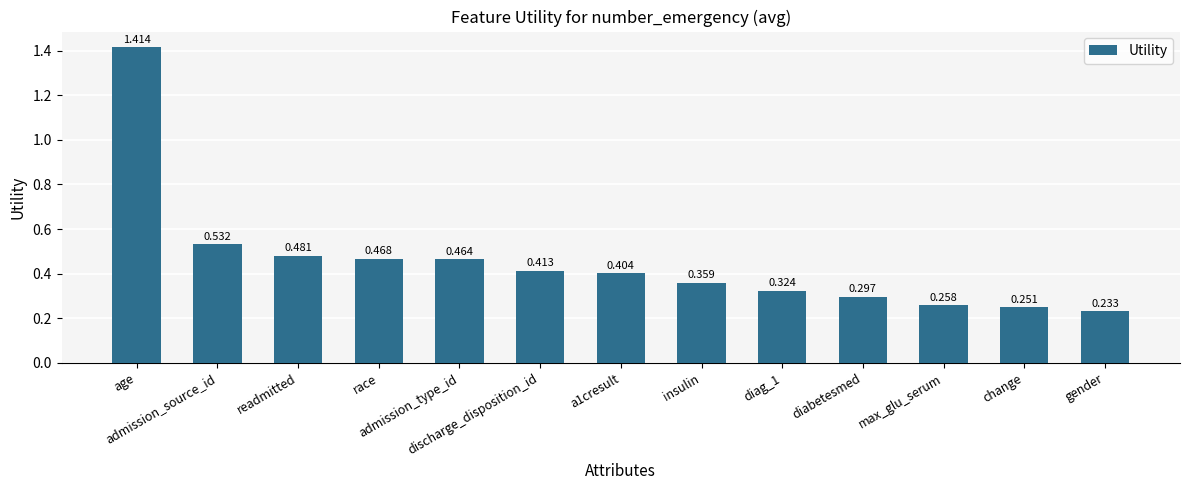

What is the label of the 13th bar from the left?

gender